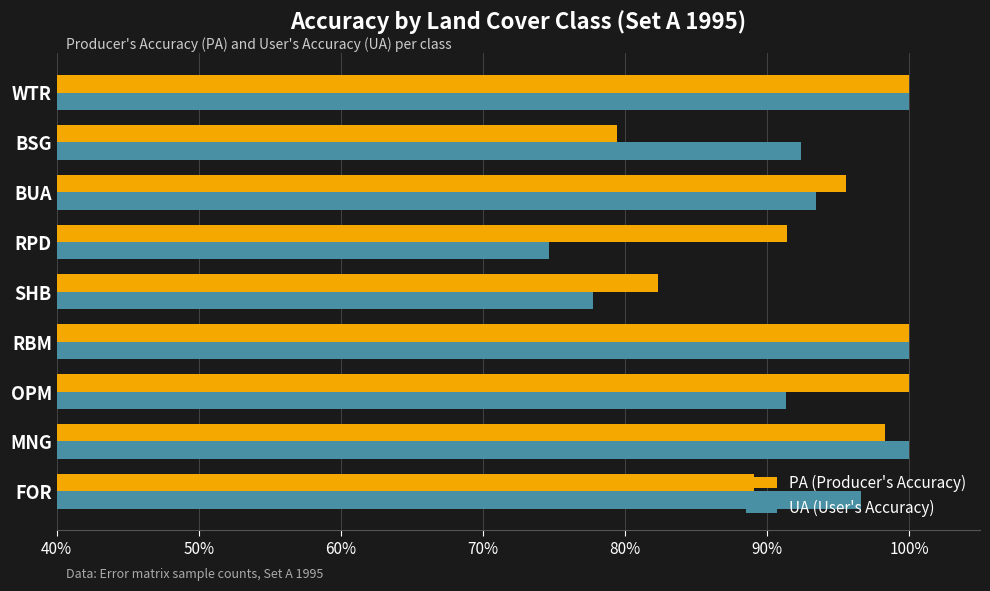

What is the approximate value of PA (Producer's Accuracy) at RPD?

91.4